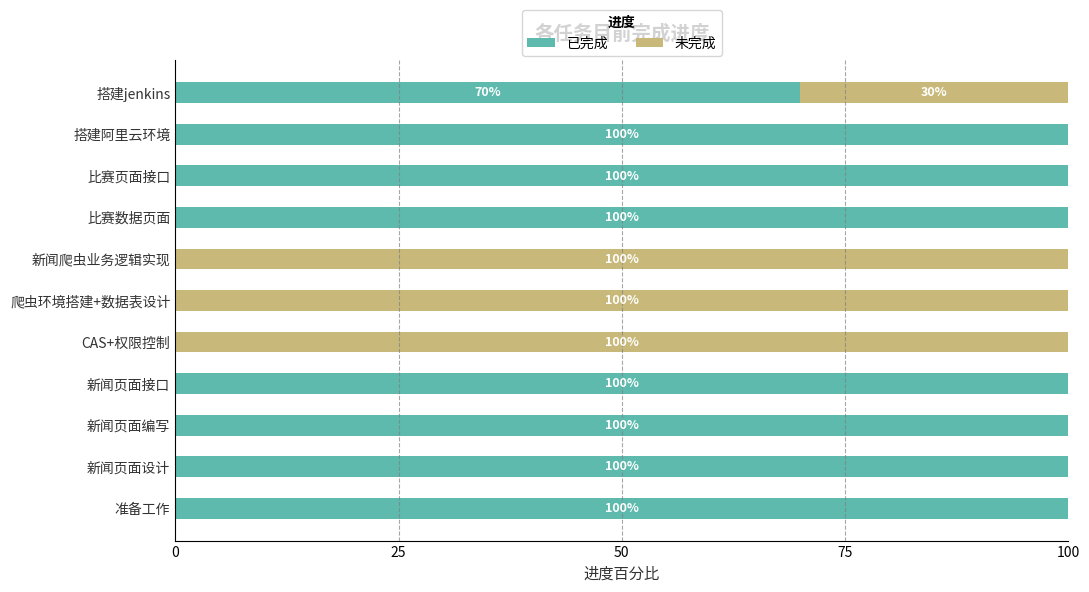

What is the total value across all series at 新闻爬虫业务逻辑实现?

100